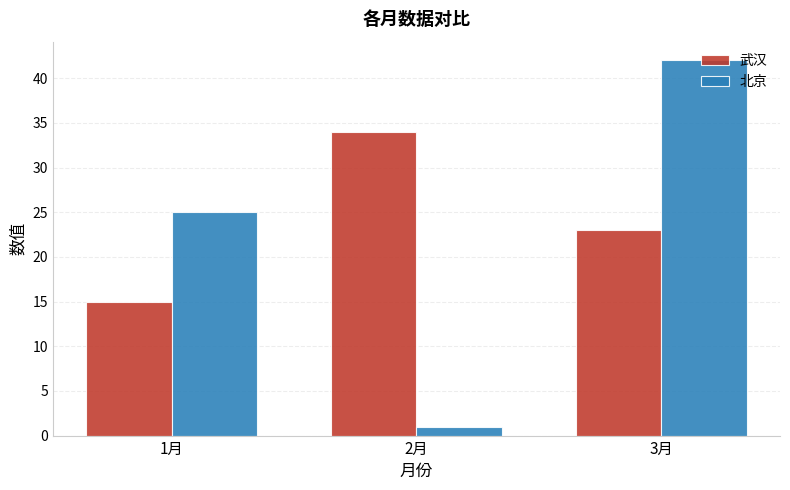

What is the difference between the second highest and minimum values in the 北京 series?

24